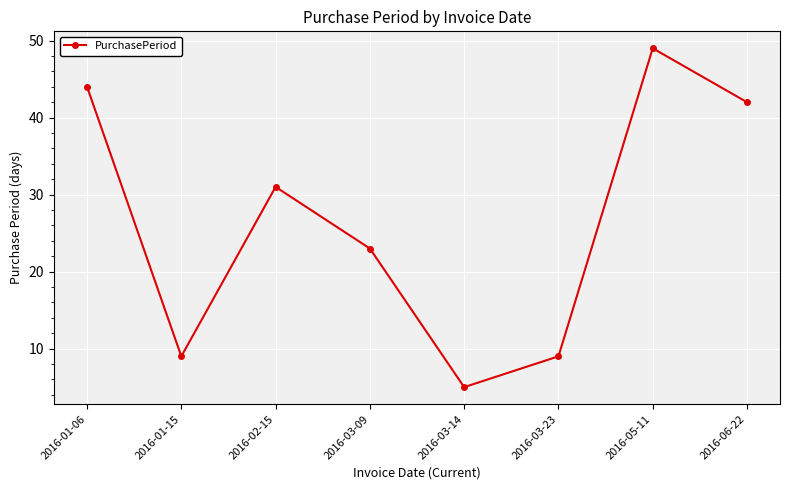

Between 2016-02-15 and 2016-01-15, which is larger?

2016-02-15